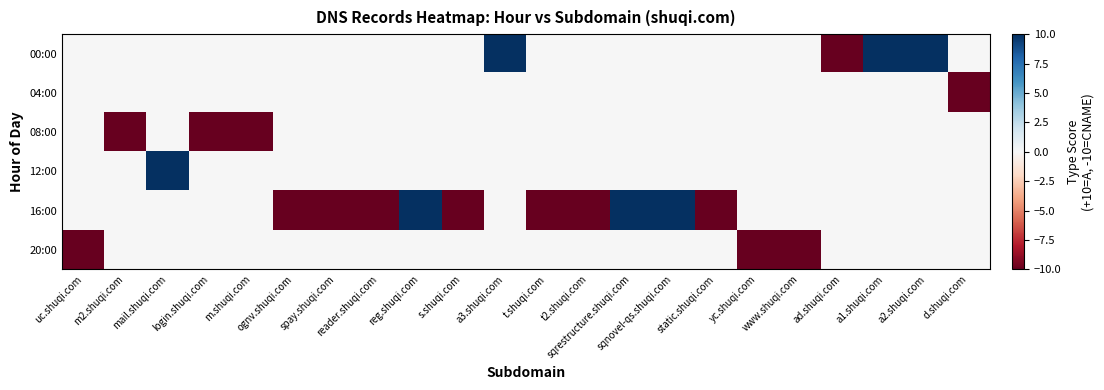

Which series has the largest total across all categories?

00:00